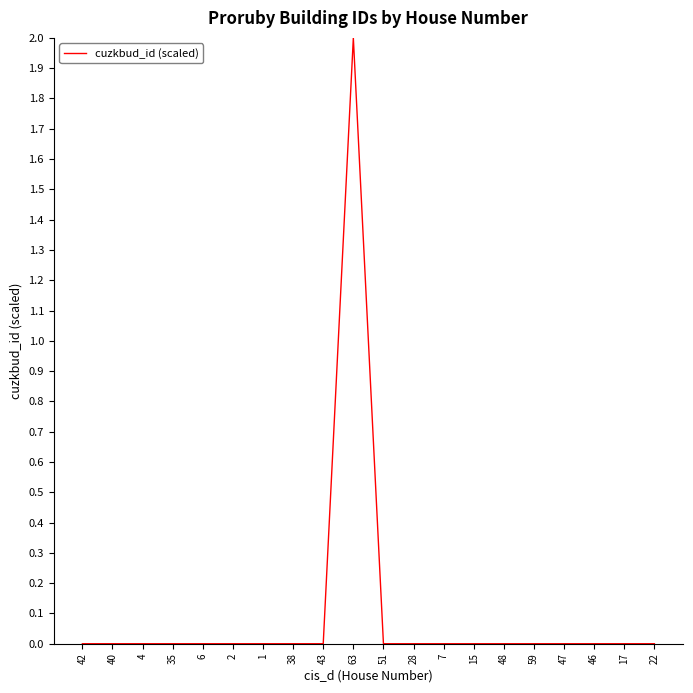

How many series are shown in this chart?

1